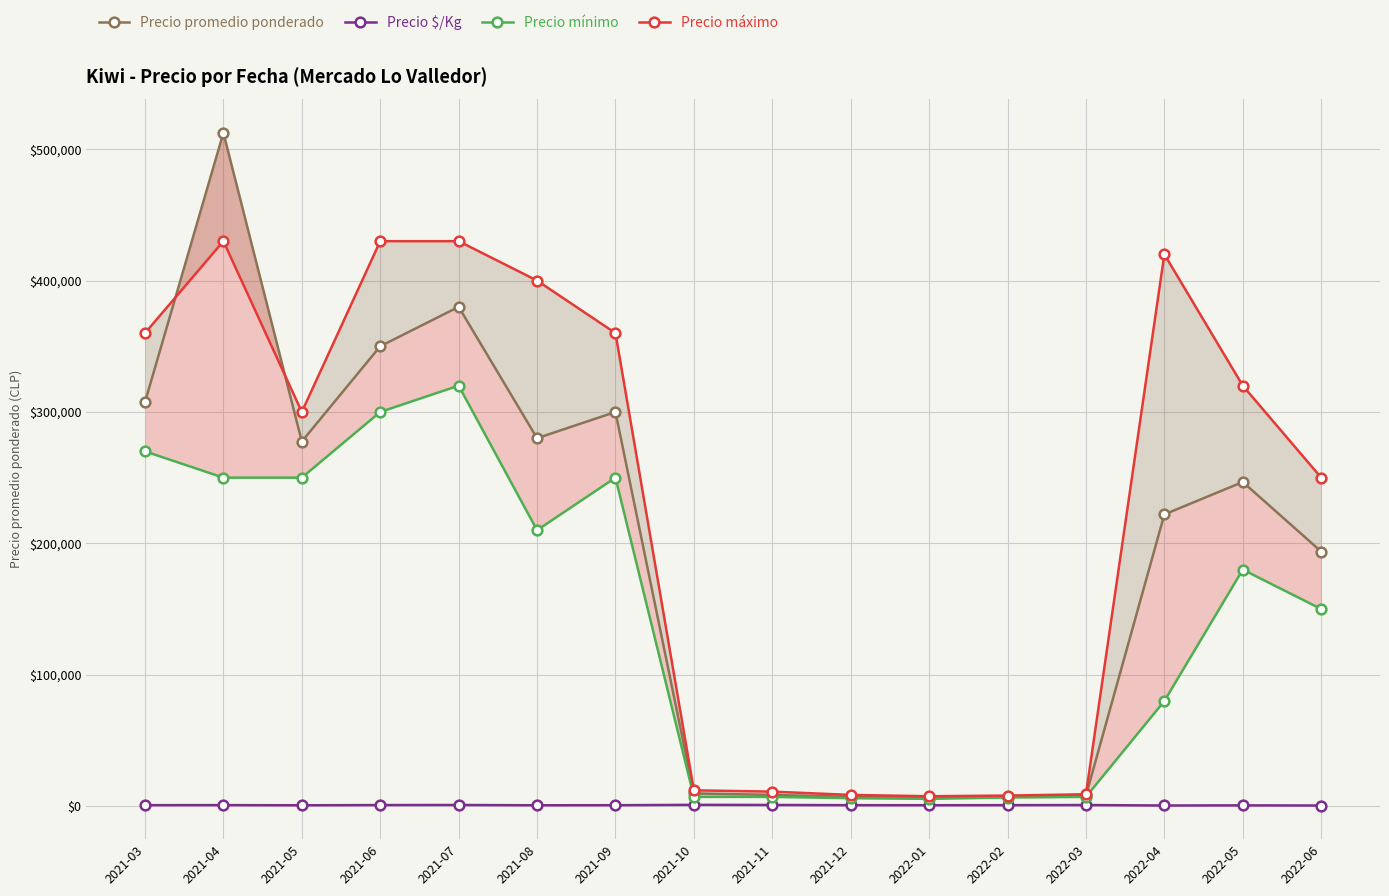

Reading left to right, list all the values displayed in this chart.

Precio promedio ponderado: 307500	512500	277500	350000	380000	280000	300000	9596	8500	7000	6500	7200	8000	222000	246692	193750
Precio $/Kg: 700	745	617	778	844	620	667	953	850	700	650	720	800	444	548	430
Precio mínimo: 270000	250000	250000	300000	320000	210000	250000	7000	7000	6000	5500	6500	7000	80000	180000	150000
Precio máximo: 360000	430000	300000	430000	430000	400000	360000	12000	11000	8500	7500	8000	9000	420000	320000	250000